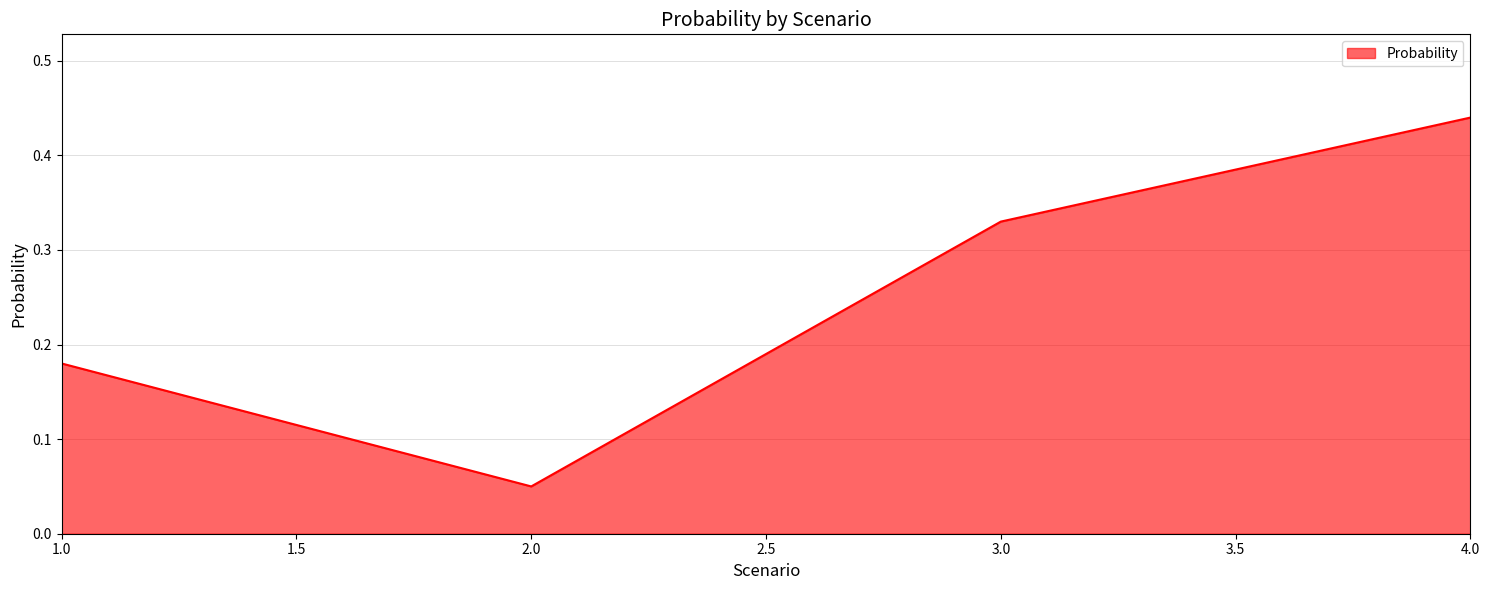

Which label corresponds to the smallest value in the chart?

2.0